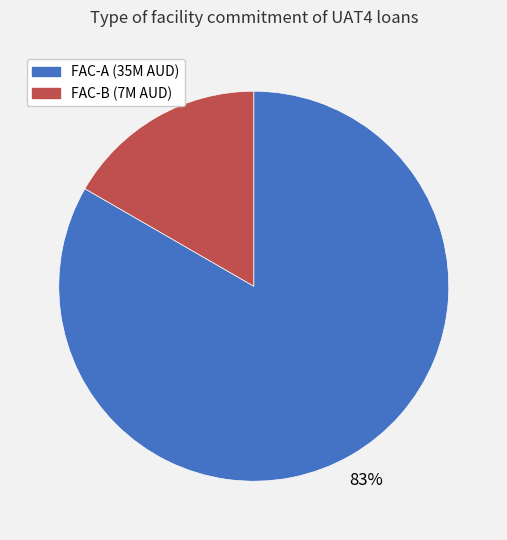

What is the largest slice in the pie chart?

FAC-A